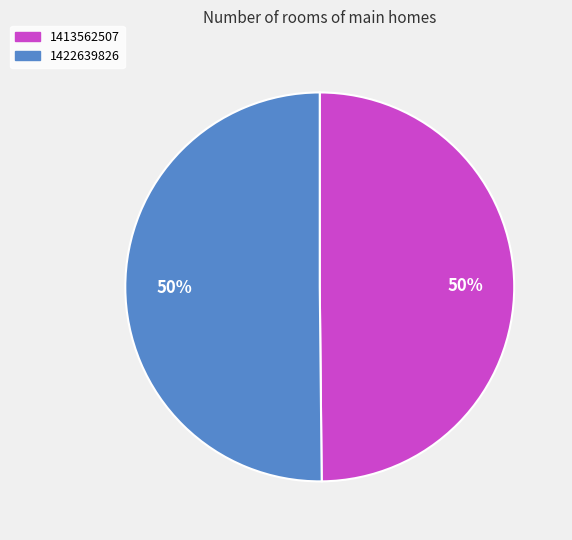

Approximately how many times larger is the value at 1422639826 compared to 1413562507?

1.0